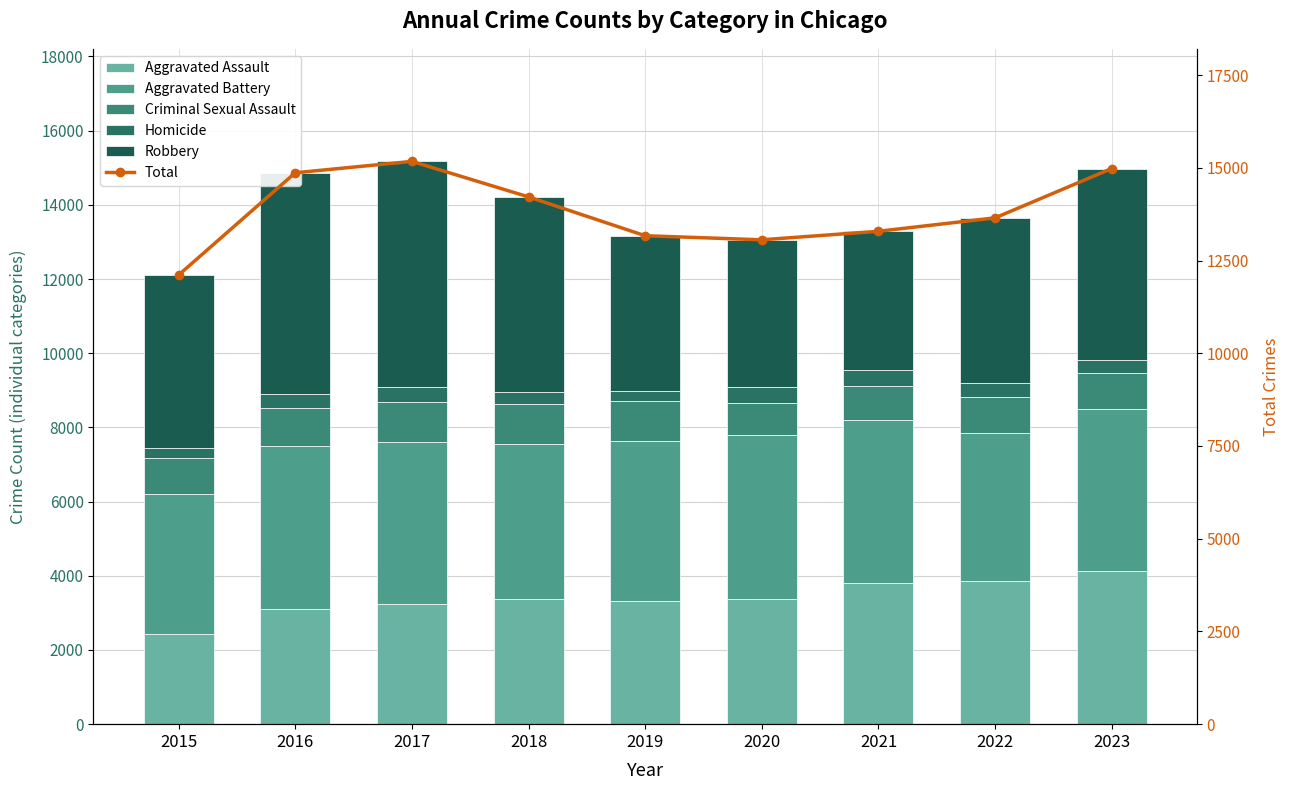

What is the spread (max minus min) of values at 2021?

12866